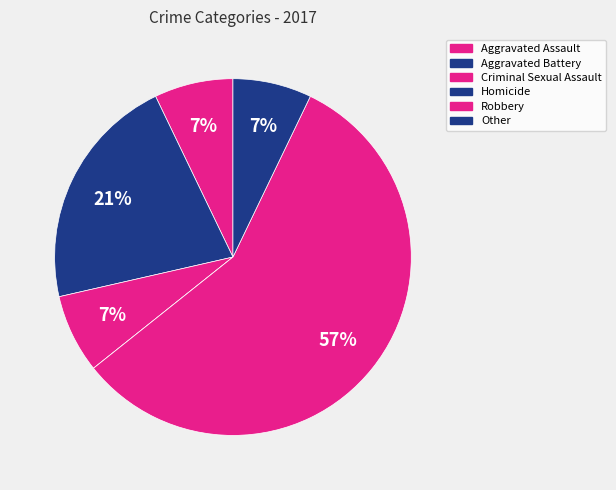

True or false: Aggravated Battery accounts for 21% of the total.

True